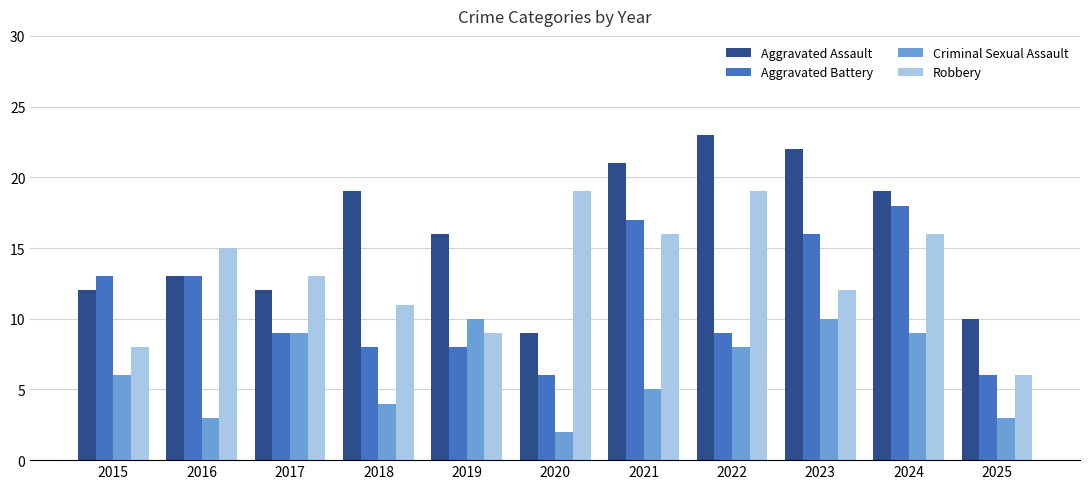

At which category does the chart reach its minimum across all series?

2020